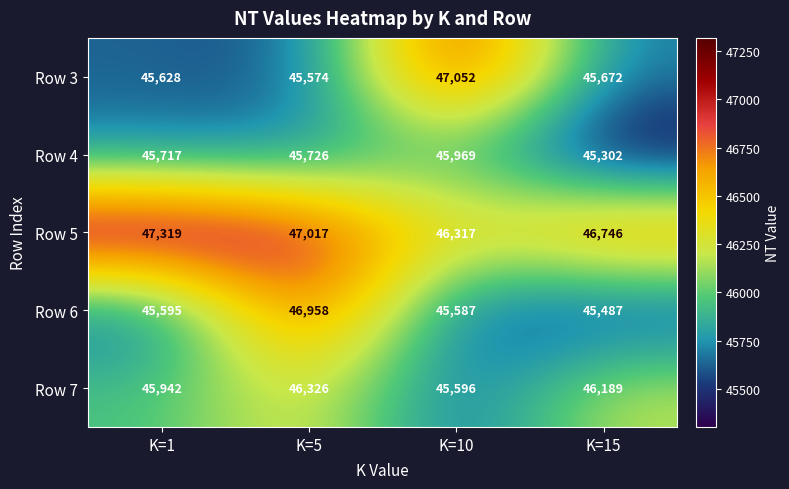

The value of Row 3 at K=10 is 47052. True or false?

True